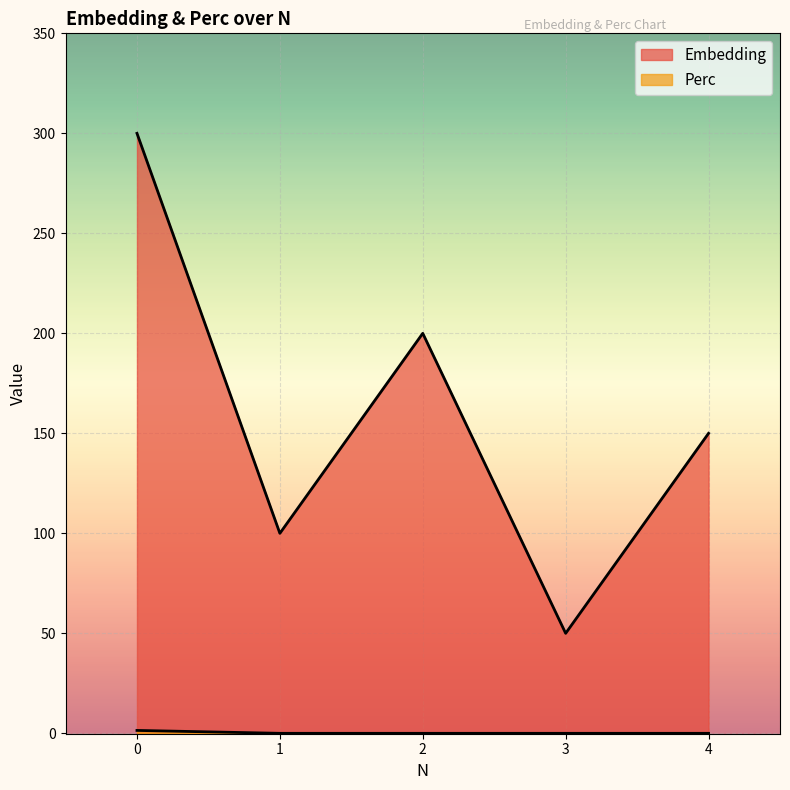

How many Perc values are between 0 and 1?

4